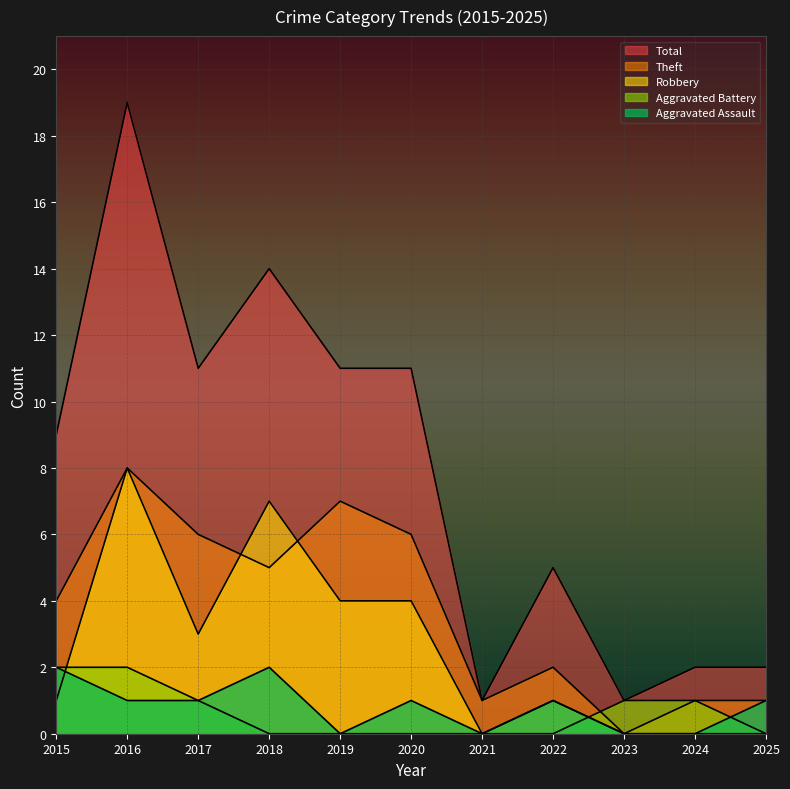

True or false: Total has a value of 19 at 2016.

True